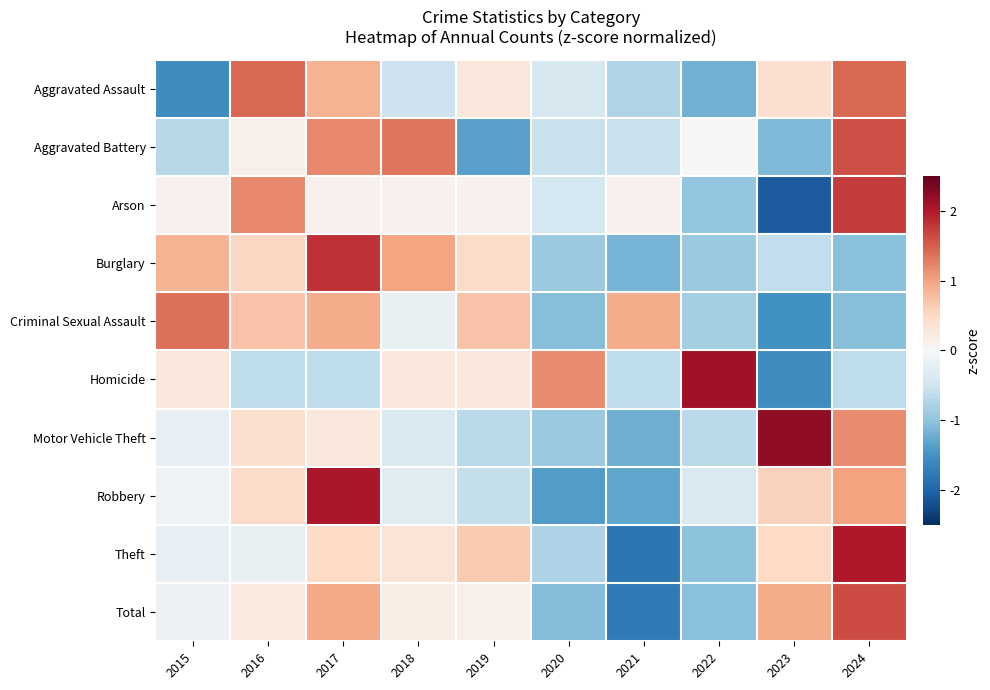

At which category is the sum across all series the highest?

2017